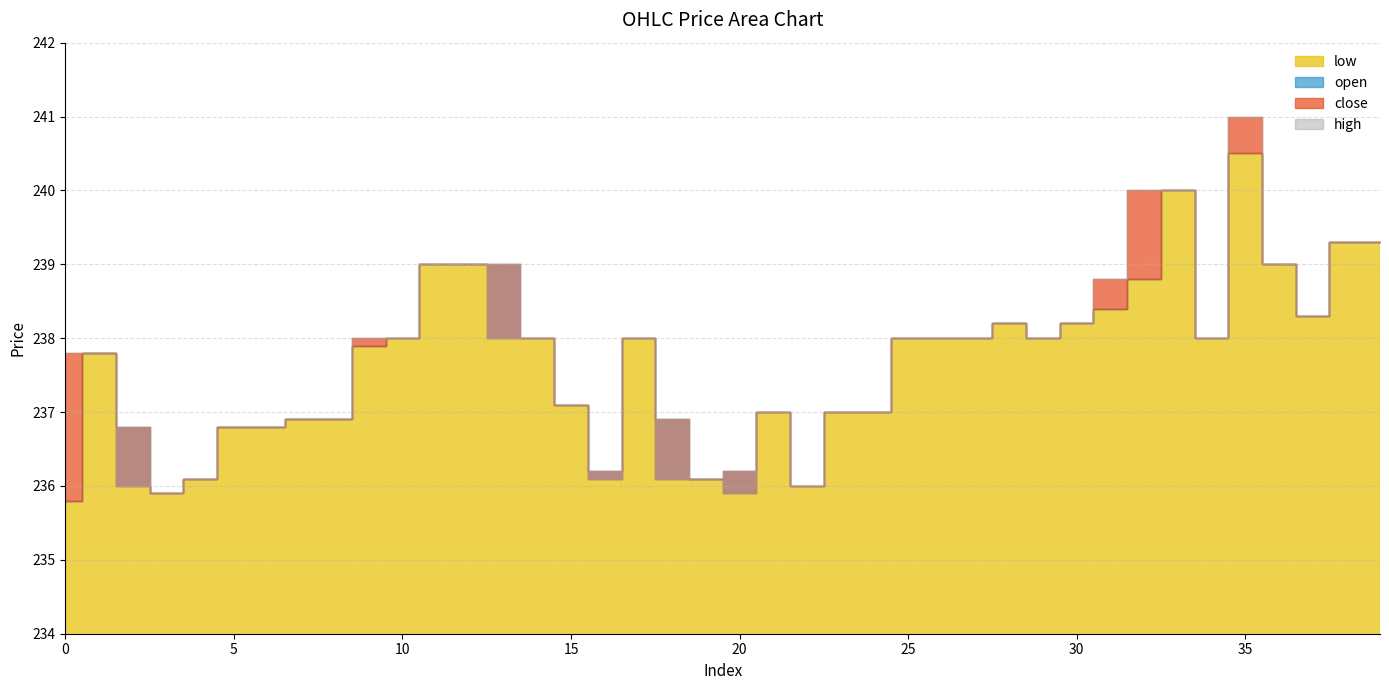

What is the sum of the high values at 0 and 14?

475.8